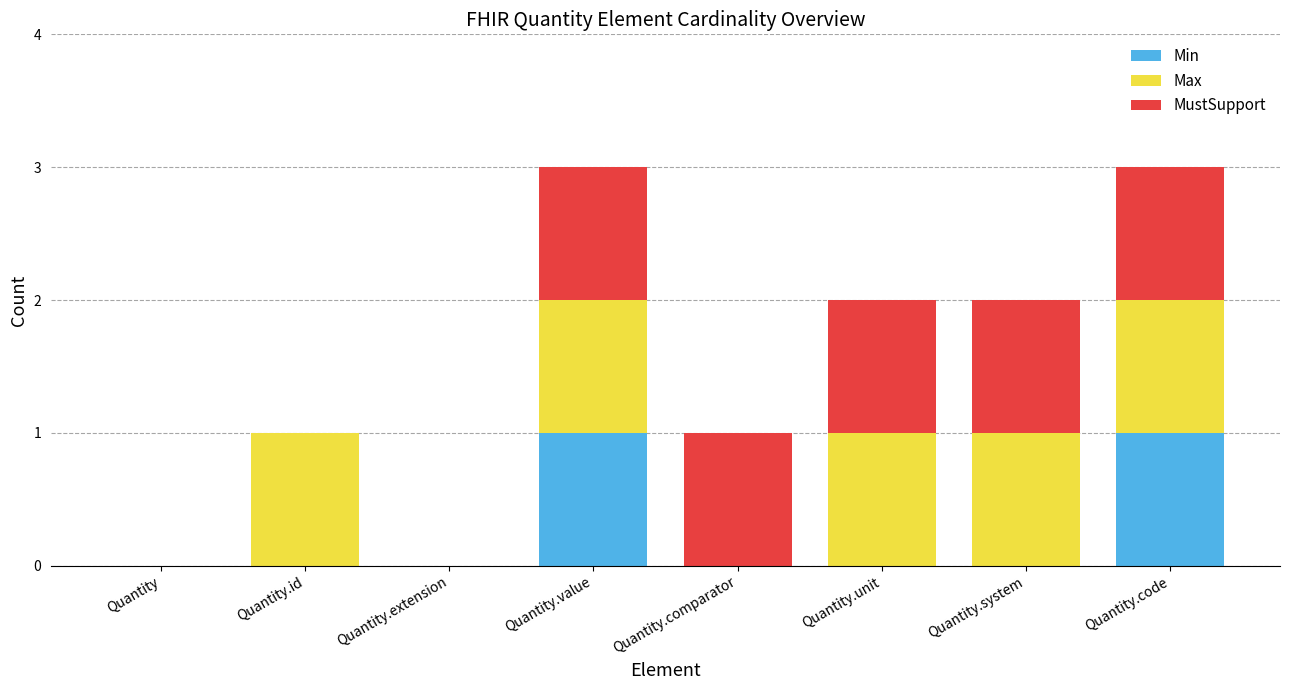

Reading left to right, what are the values for Min?

Quantity=0	Quantity.id=0	Quantity.extension=0	Quantity.value=1	Quantity.comparator=0	Quantity.unit=0	Quantity.system=0	Quantity.code=1